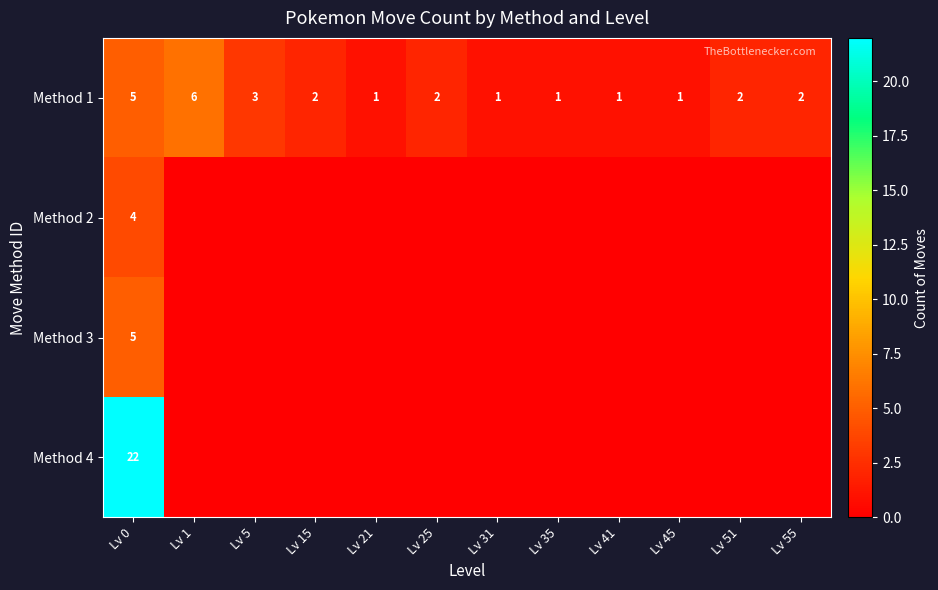

How many Method 1 values are between 1 and 3?

10